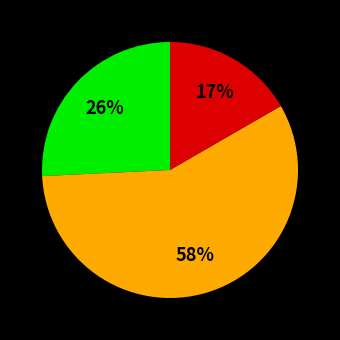

To the nearest percent, what is the average slice percentage?

33%